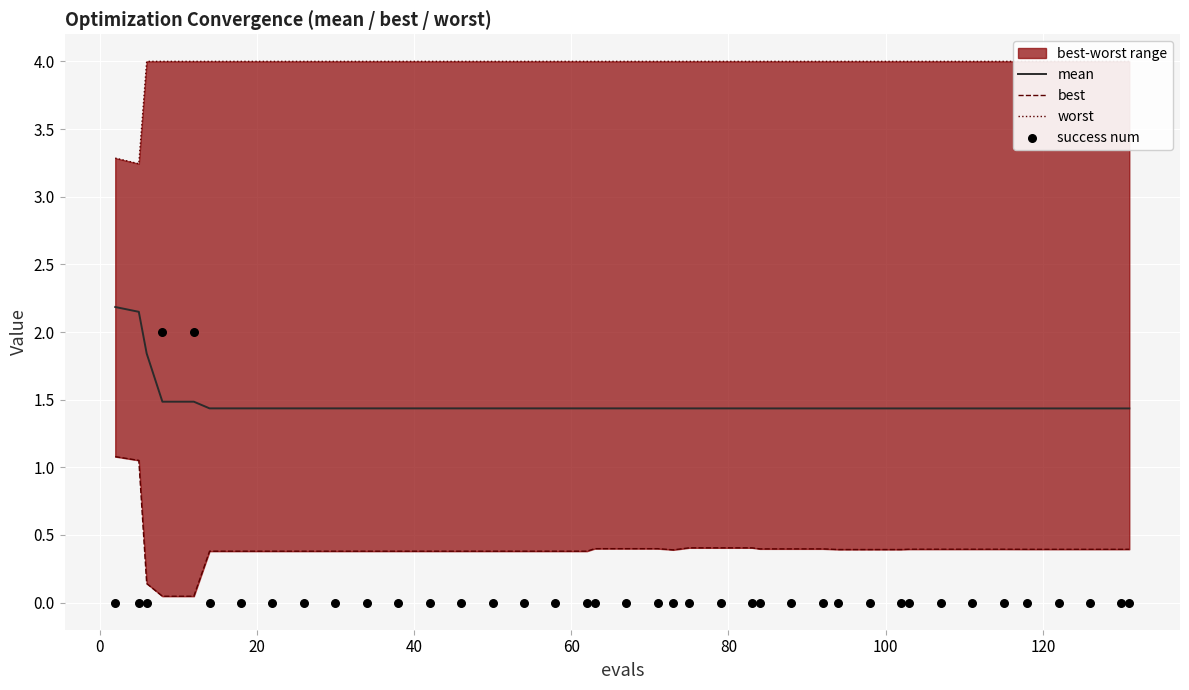

Which series contains the lowest Y value?

success num